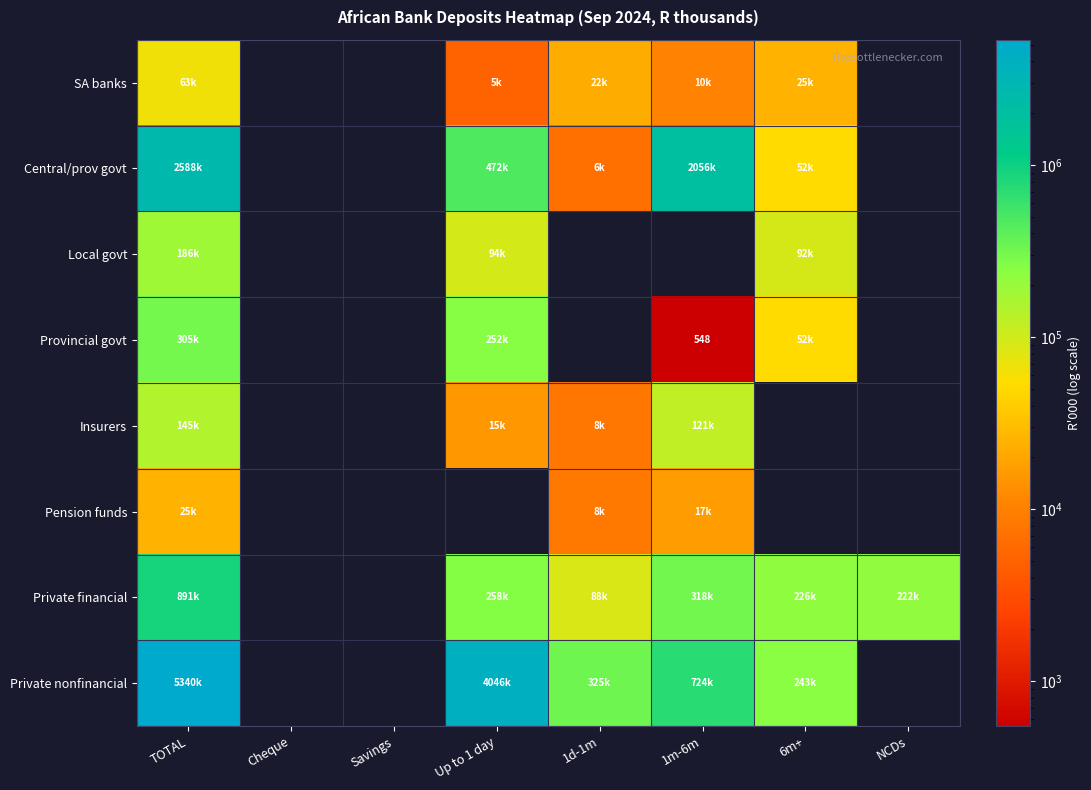

What is the lowest value of the Central/prov govt series?

6902.0